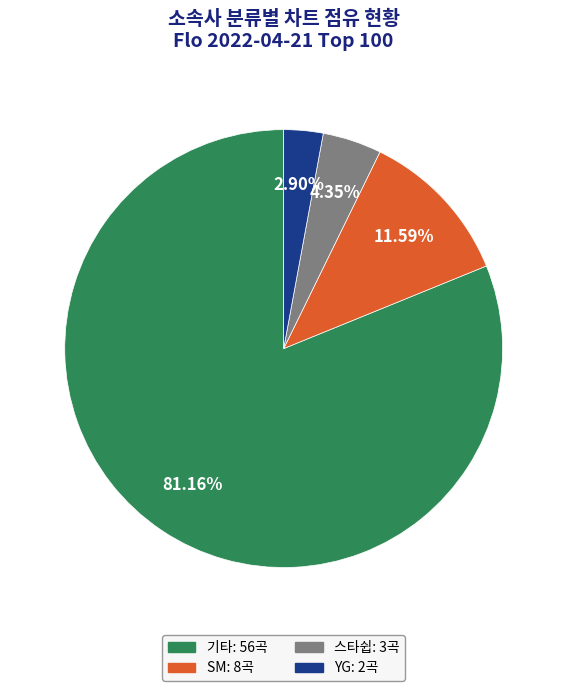

To the nearest percent, what portion does SM represent?

12%